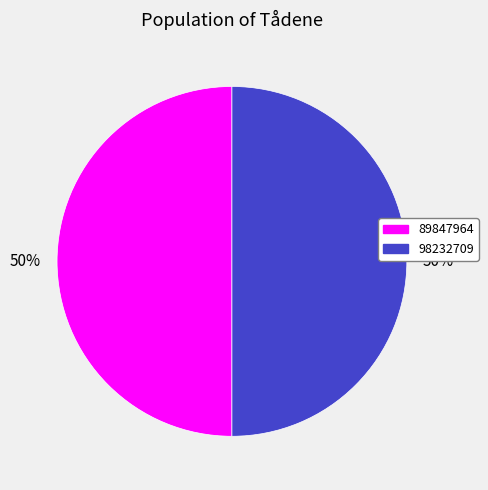

How many segments does this pie chart have?

2